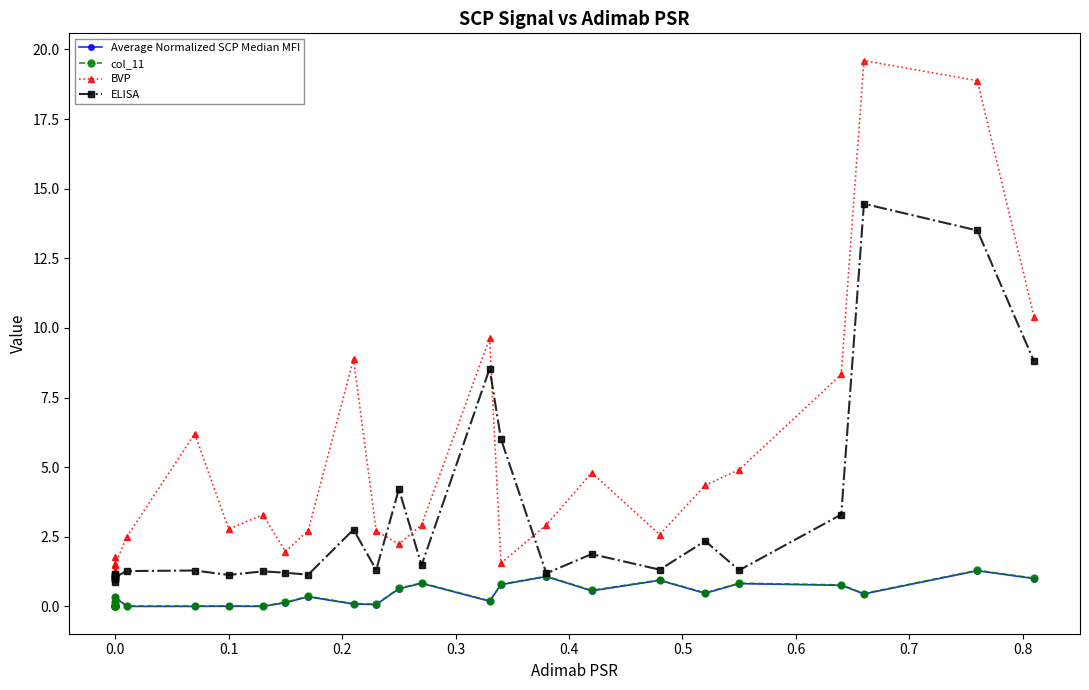

How many data points in BVP are less than 2?

11